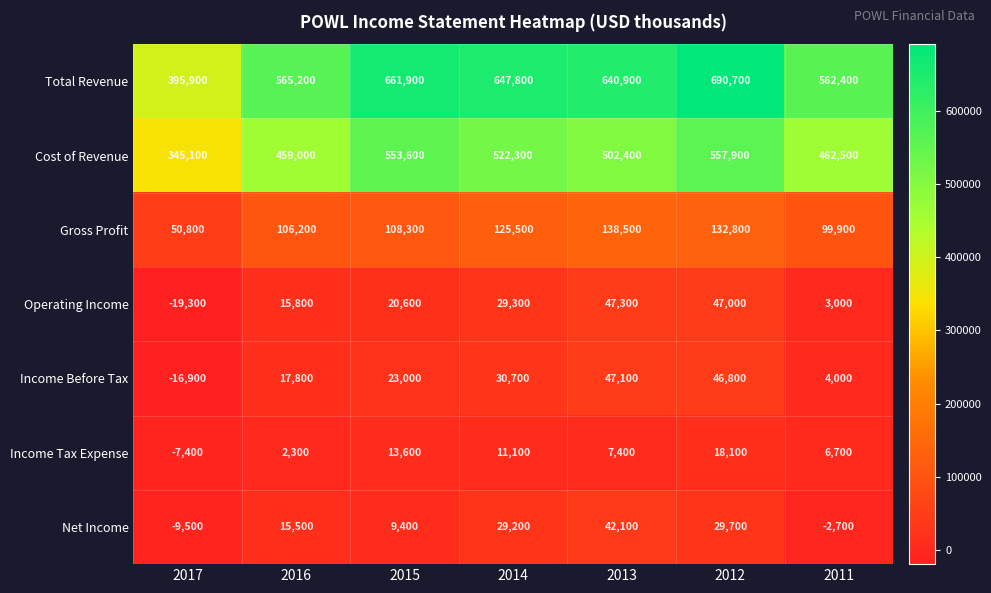

Rank the series by their maximum value, from highest to lowest.

Total Revenue, Cost of Revenue, Gross Profit, Operating Income, Income Before Tax, Net Income, Income Tax Expense